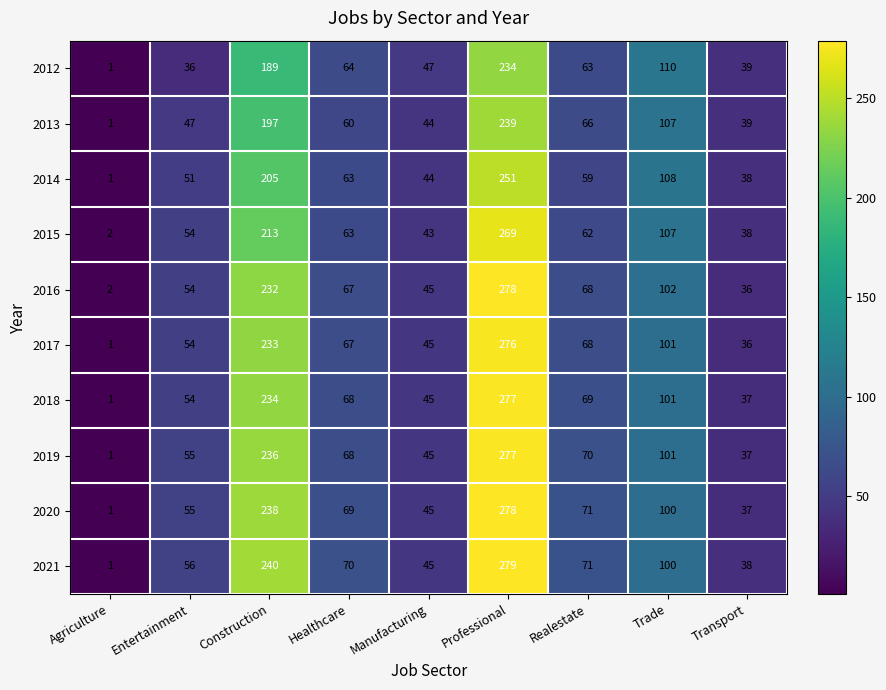

What is the difference between the highest and lowest values at Construction?

51